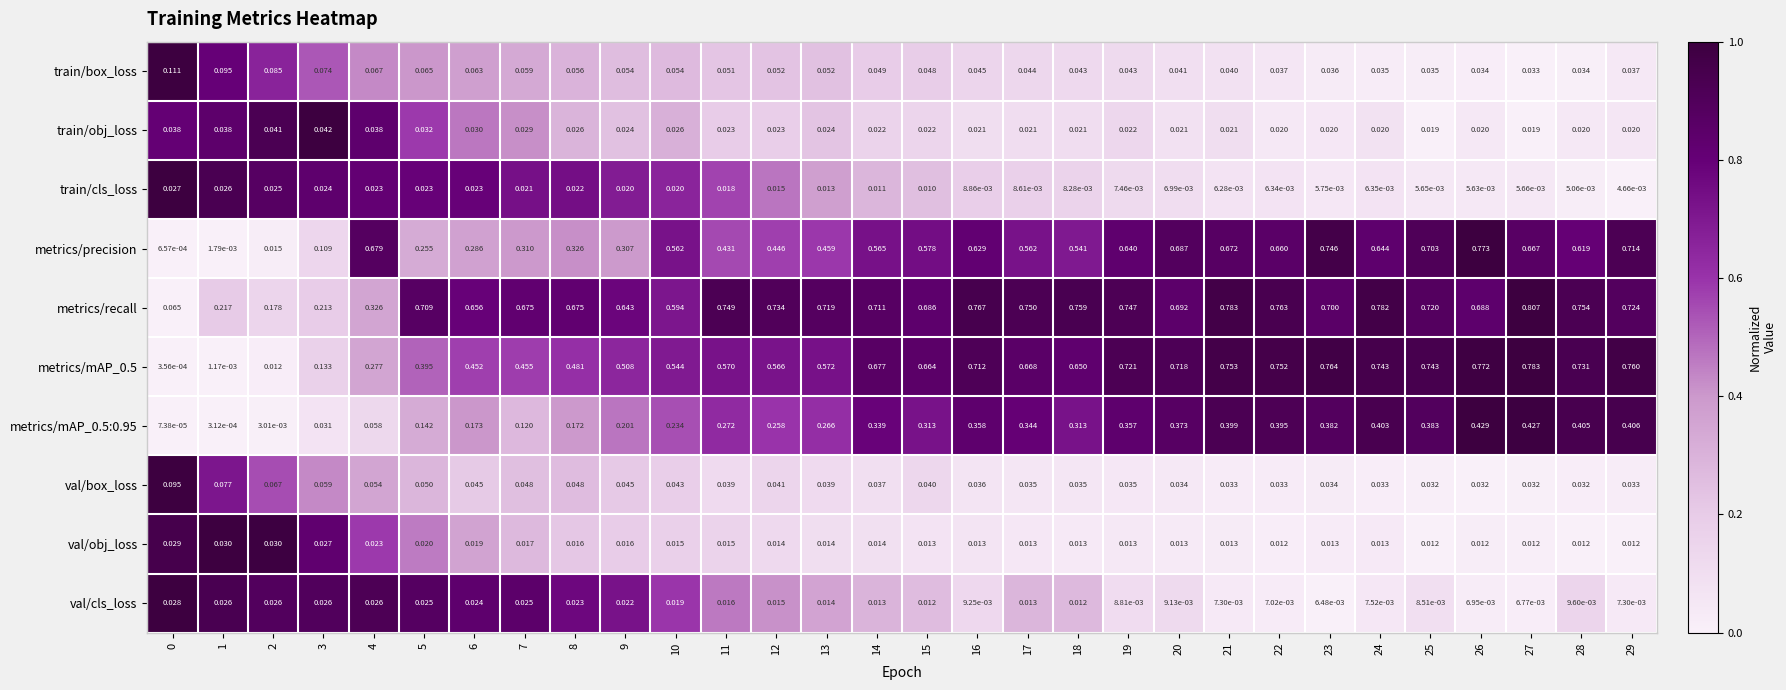

Between 1 and 7, which series saw the biggest shift?

metrics/recall